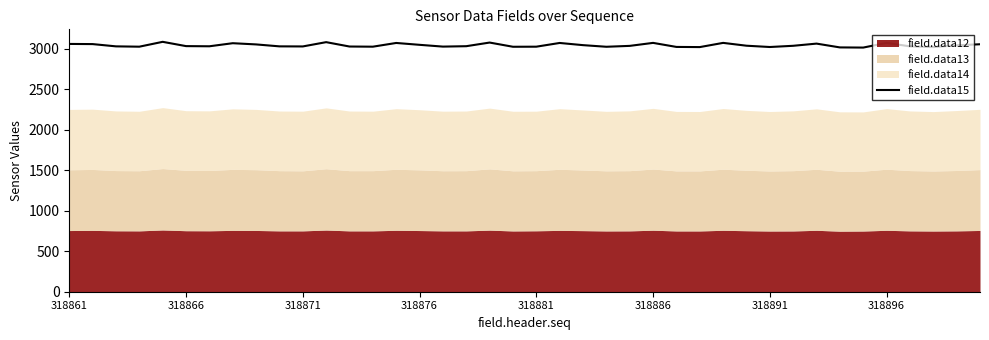

The chart shows a value of 3017 at 34. True or false?

True